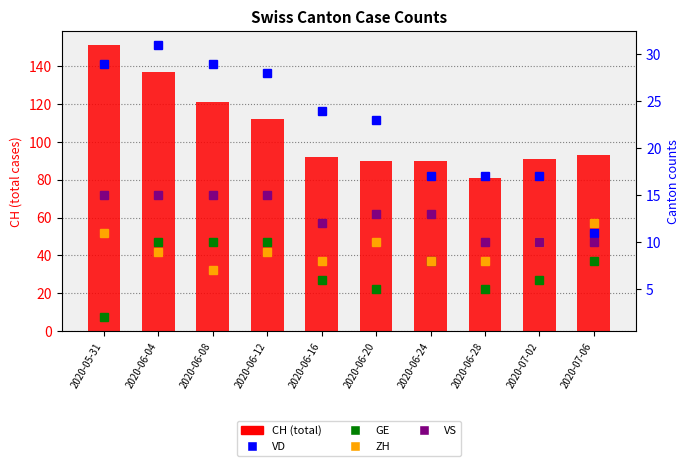

Reading left to right, what are all the values shown in this chart?

CH: 151	137	121	112	92	90	90	81	91	93
VD: 29	31	29	28	24	23	17	17	17	11
GE: 2	10	10	10	6	5	8	5	6	8
ZH: 11	9	7	9	8	10	8	8	10	12
VS: 15	15	15	15	12	13	13	10	10	10